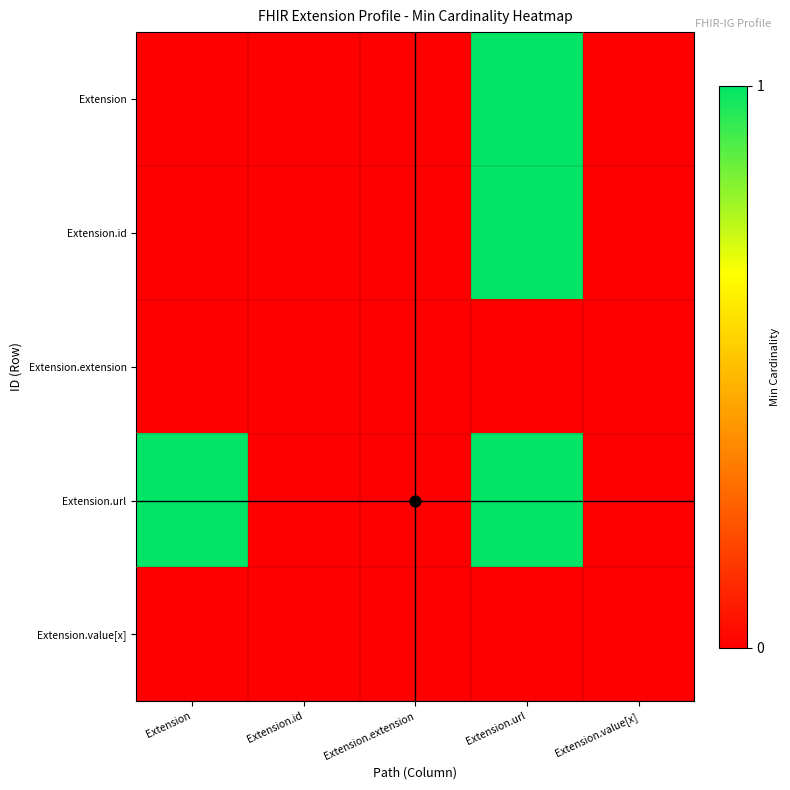

What is the difference between the highest and lowest values at Extension.url?

1